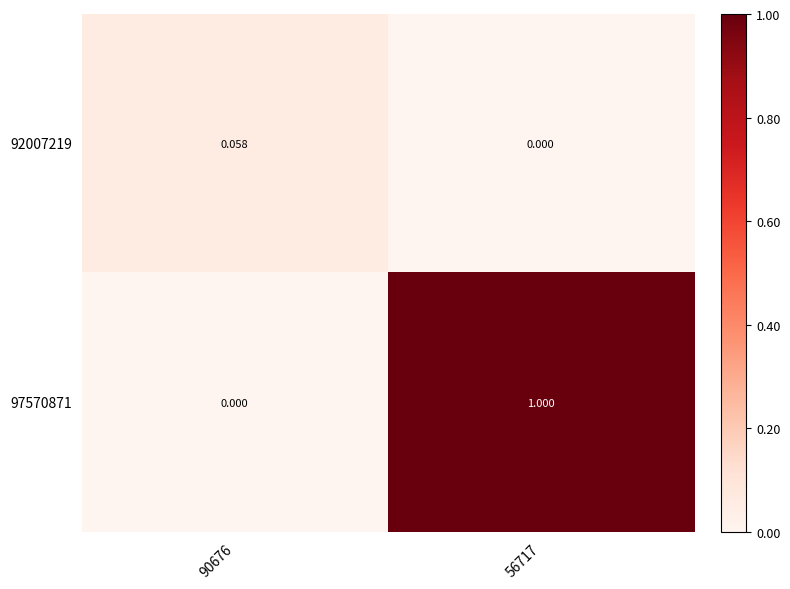

Reading left to right, transcribe all the data shown in this chart.

92007219: 90676=0.1	56717=0.0
97570871: 90676=0.0	56717=1.0